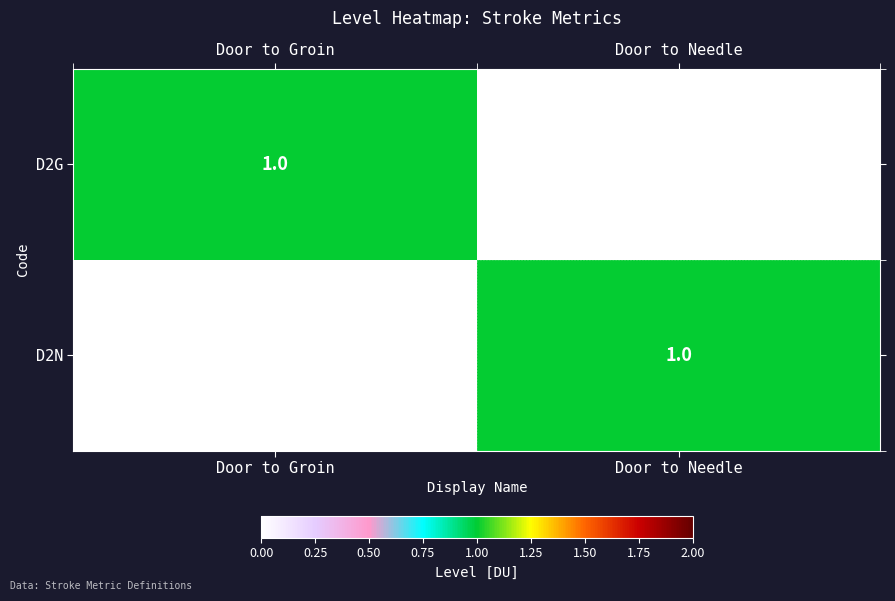

Is it true that D2G equals 2 at Door to Groin?

False